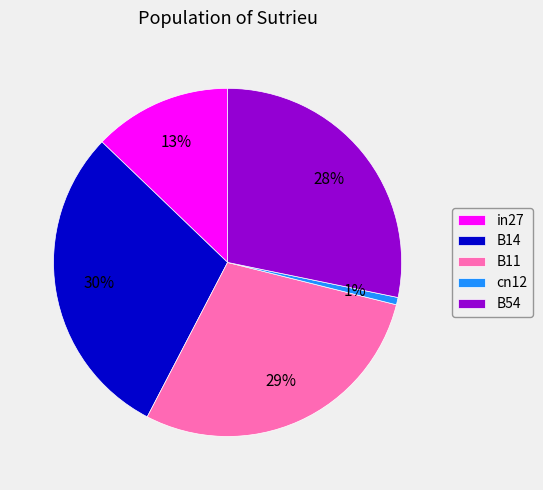

Does cn12 represent more than half of the total?

No